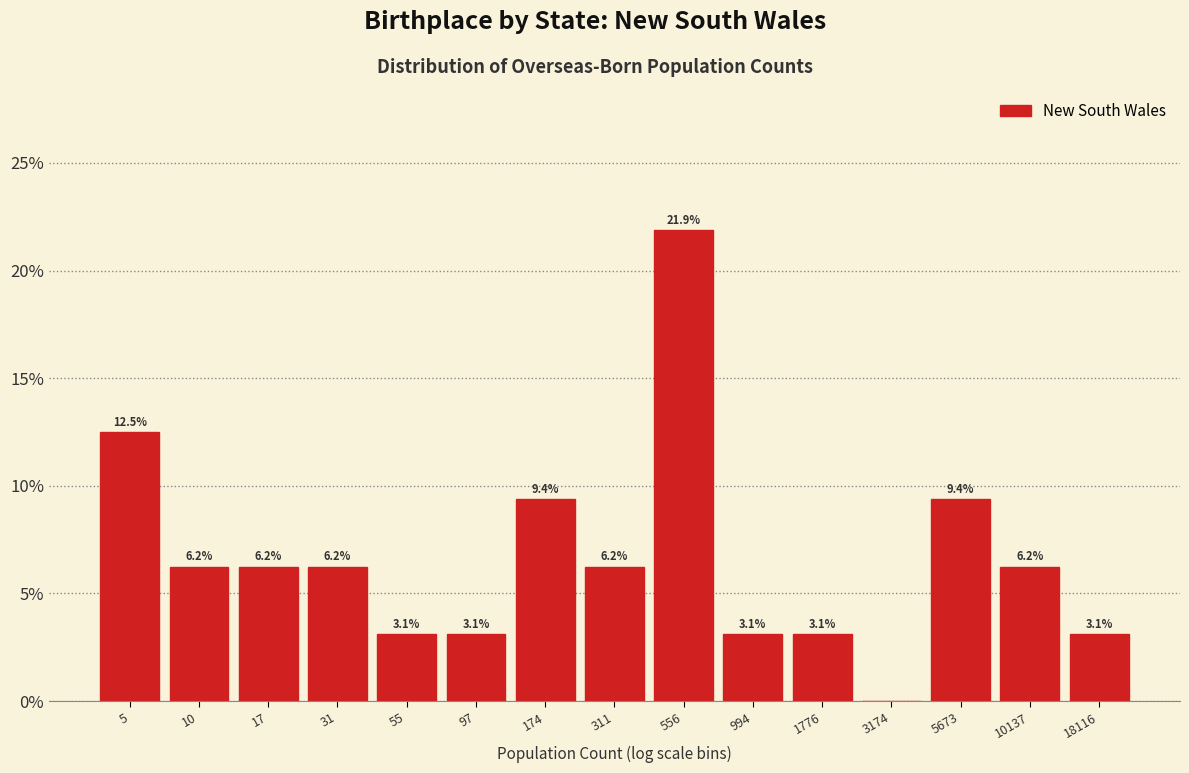

Between 5 and 311, which is larger?

5